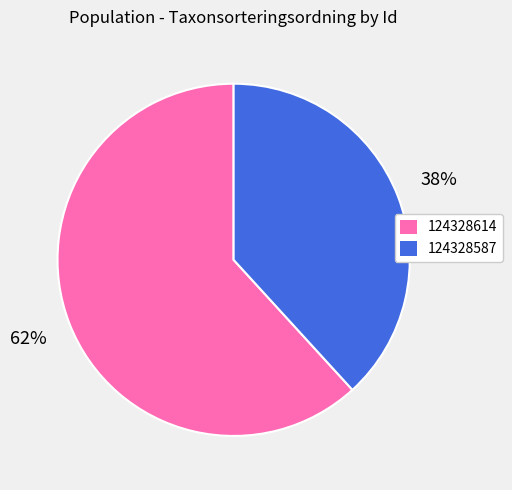

What percentage is the 124328614 slice, to the nearest percent?

62%